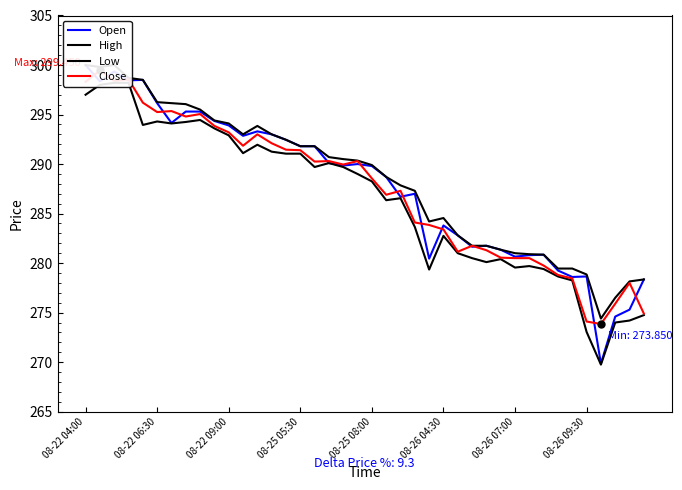

In Low, how many points are higher than both neighbors (excluding endpoints)?

8